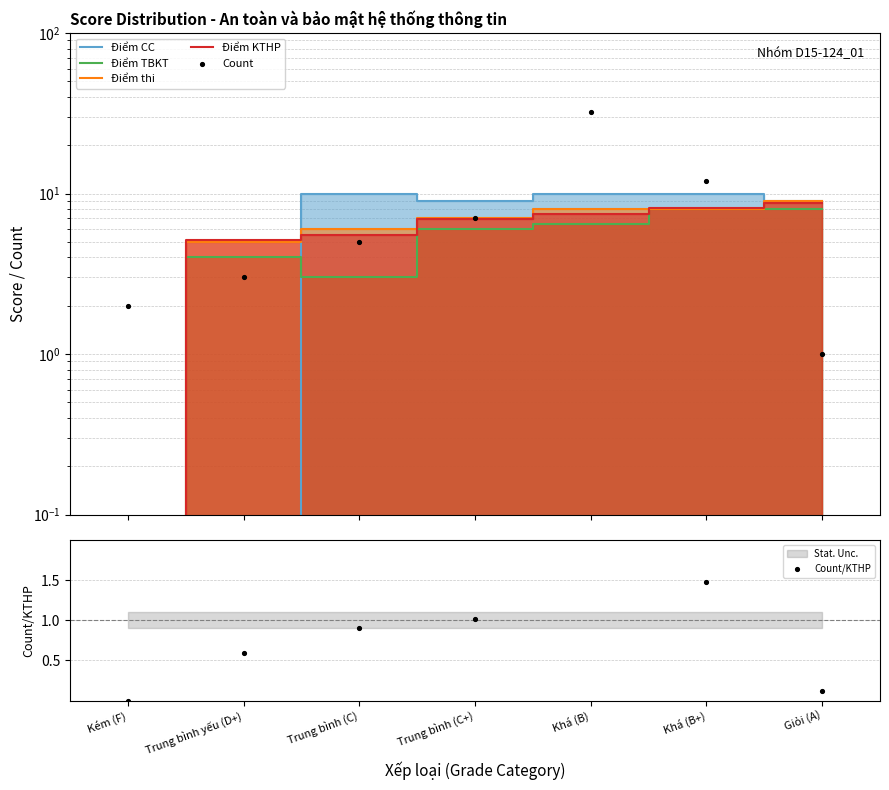

Which series reaches the maximum Y coordinate?

Count